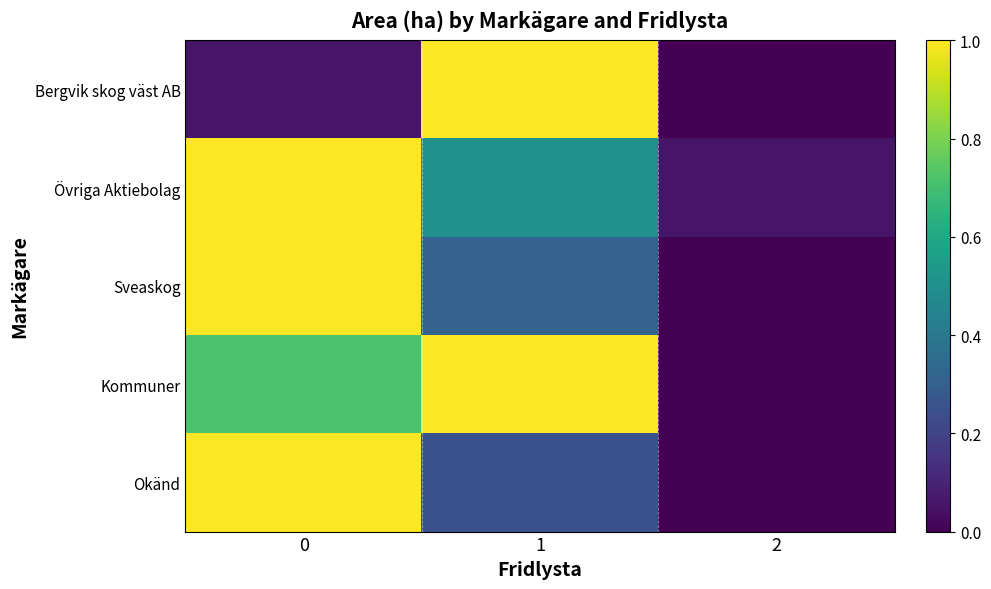

Reading left to right, extract all data points from this chart.

Bergvik skog väst AB: 0=0.1	1=1.0	2=0.0
Övriga Aktiebolag: 0=1.0	1=0.5	2=0.1
Sveaskog: 0=1.0	1=0.3	2=0.0
Kommuner: 0=0.7	1=1.0	2=0.0
Okänd: 0=1.0	1=0.3	2=0.0